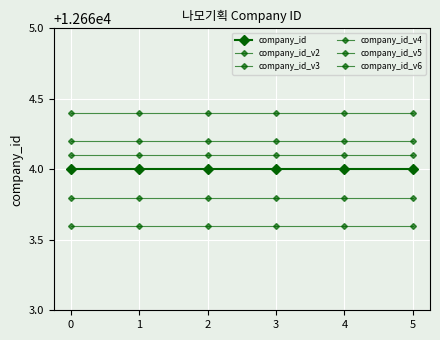

What is the maximum value for company_id_v6?

12664.1